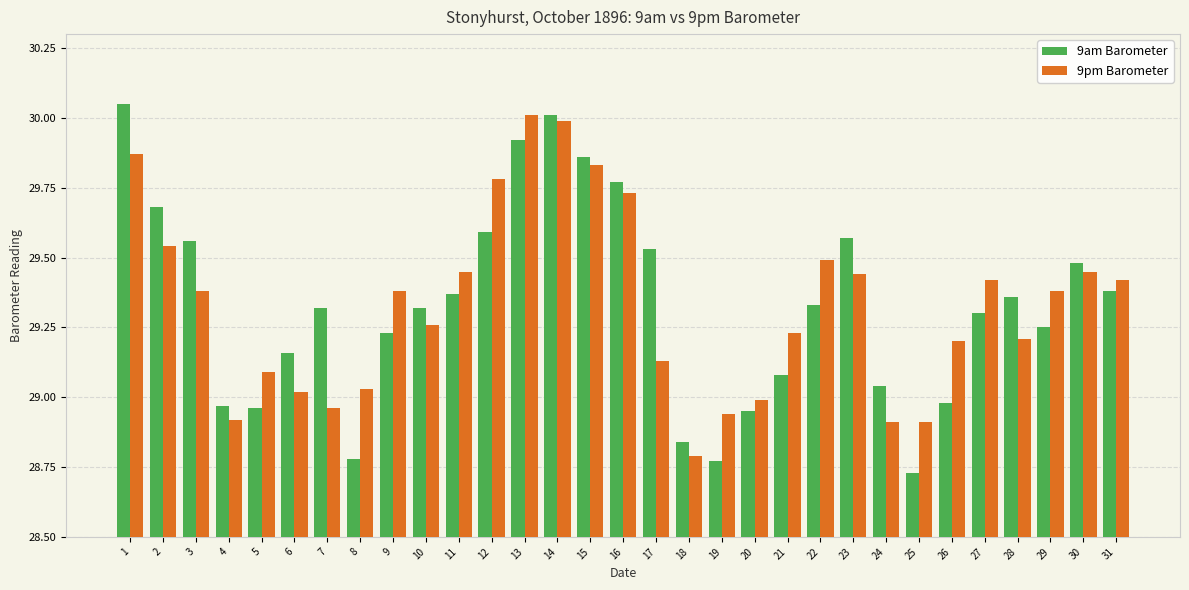

What is the highest value of the 9pm Barometer series?

30.0